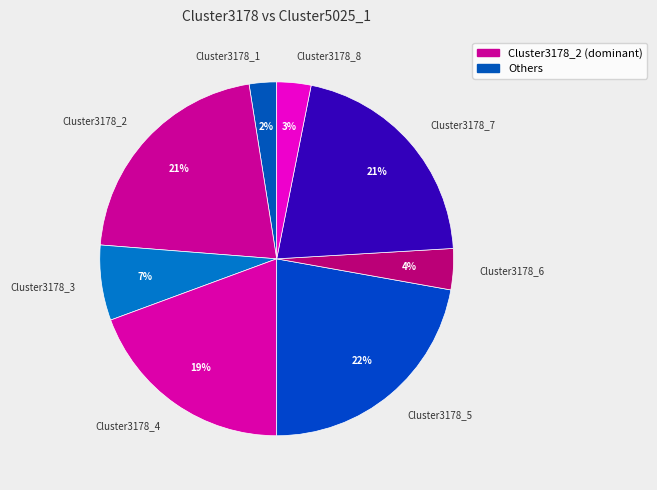

Do Cluster3178_6 and Cluster3178_8 together represent more than half of the pie?

No